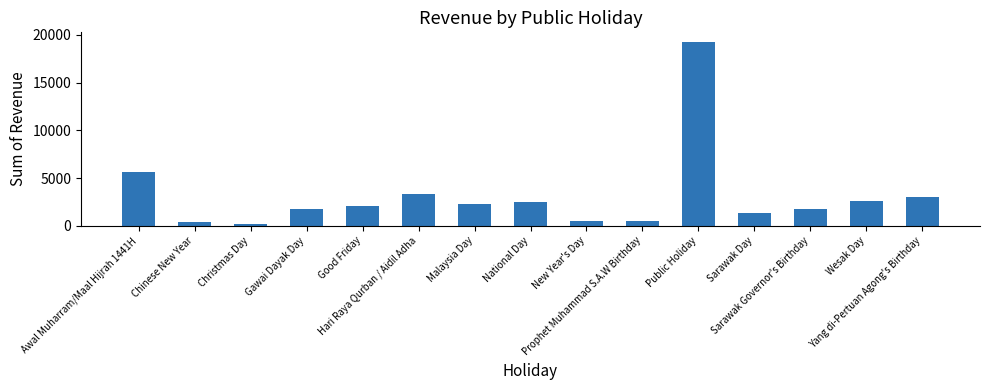

Which category has the highest value across all series?

Public Holiday